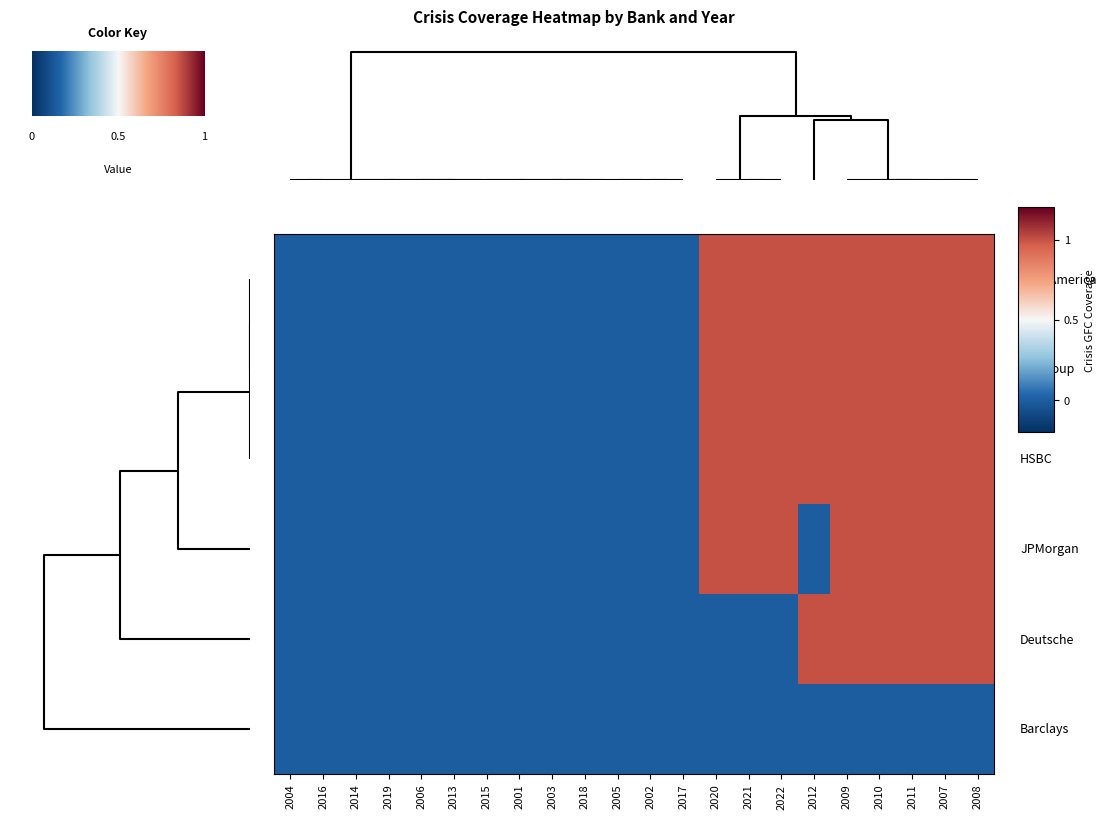

Which has a higher value, 2015 or 2014?

2015